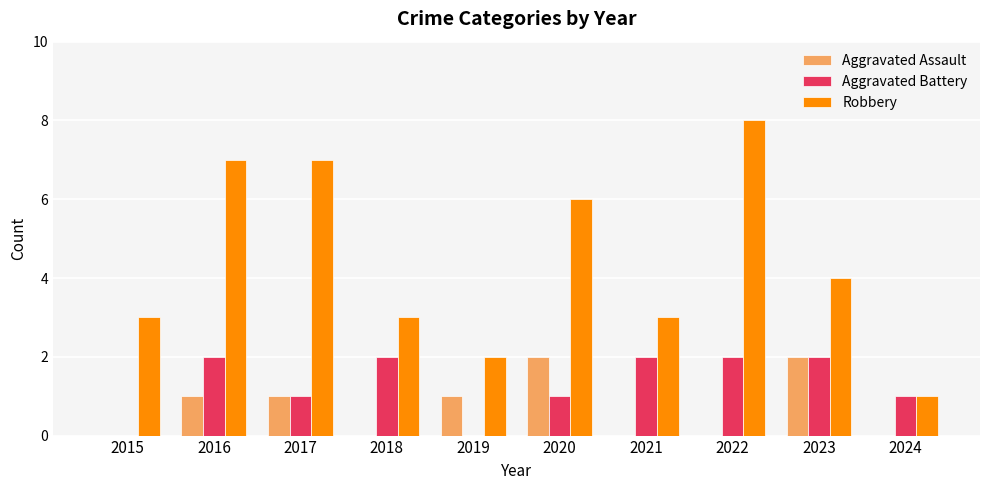

The value of Aggravated Assault at 2016 is 1. True or false?

True